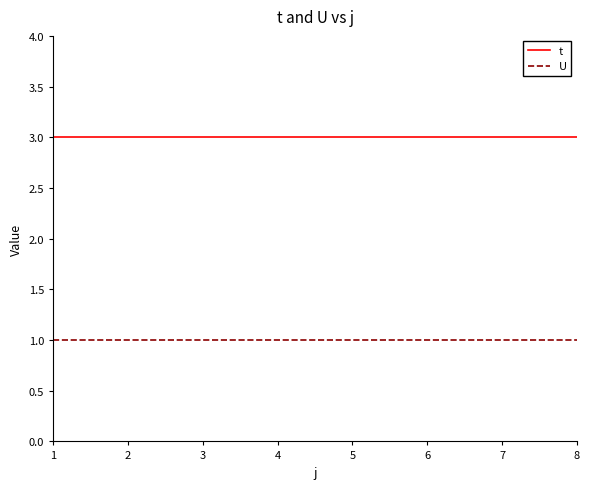

The value of t at 1 is 3. True or false?

True